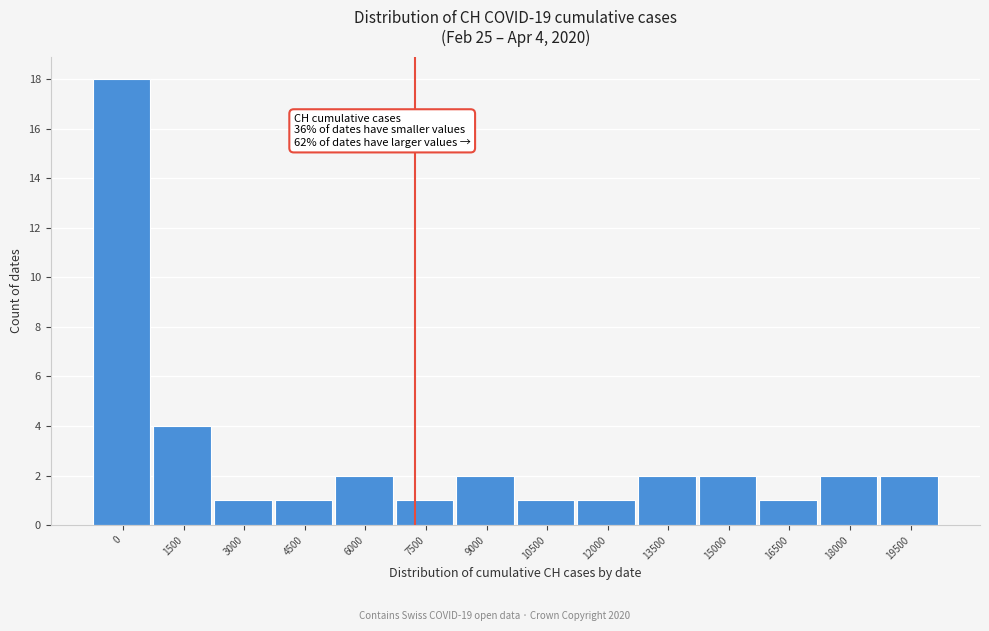

Reading left to right, transcribe all the data shown in this chart.

0=18	1500=4	3000=1	4500=1	6000=2	7500=1	9000=2	10500=1	12000=1	13500=2	15000=2	16500=1	18000=2	19500=2